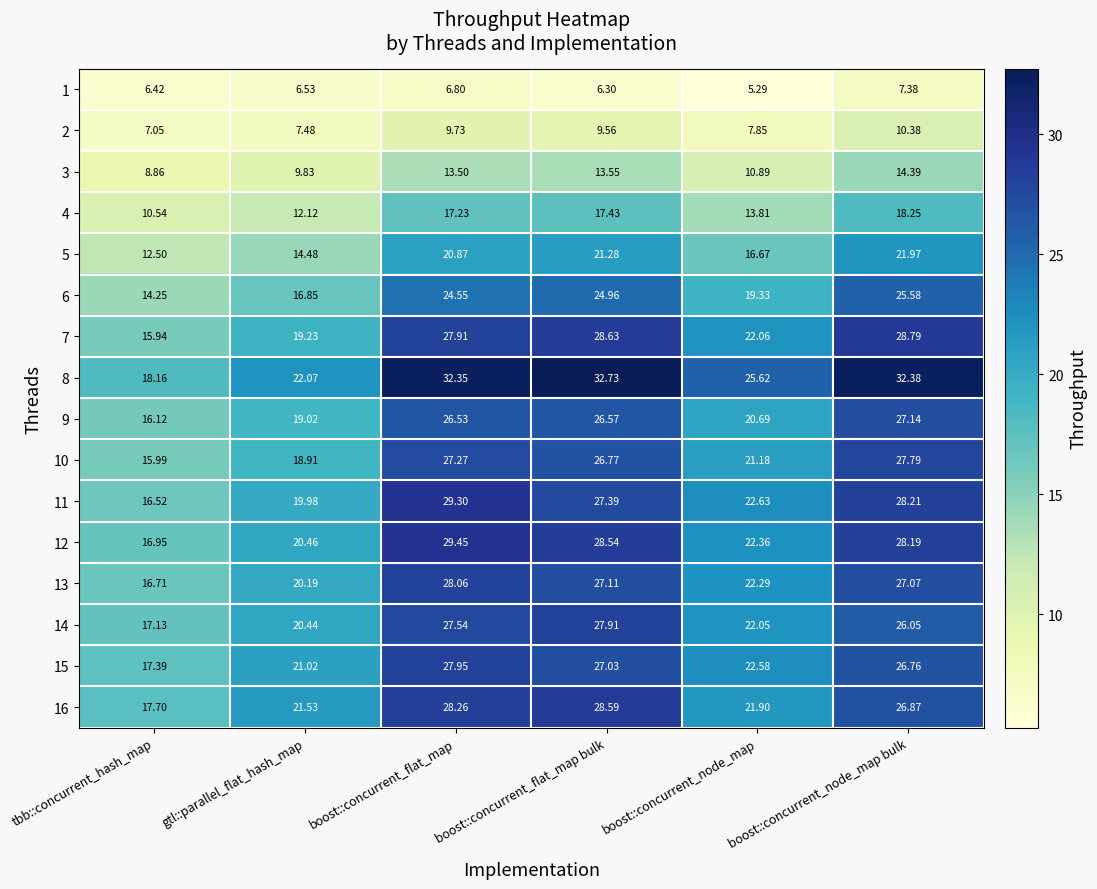

At which label does 12 reach its peak?

boost::concurrent_flat_map